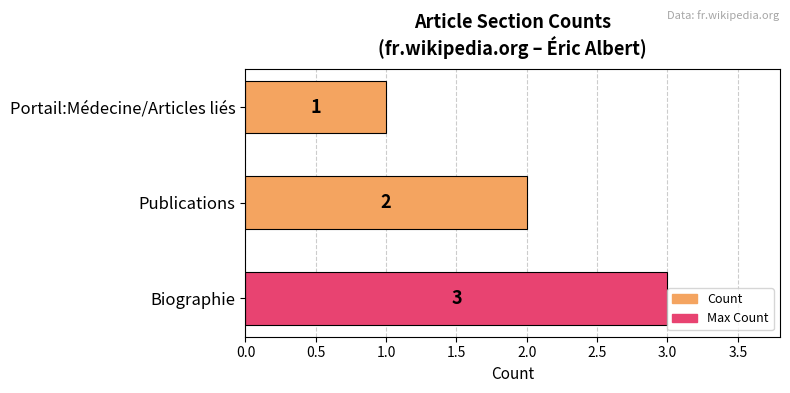

Rank the categories by value from highest to lowest.

Biographie, Publications, Portail:Médecine/Articles liés